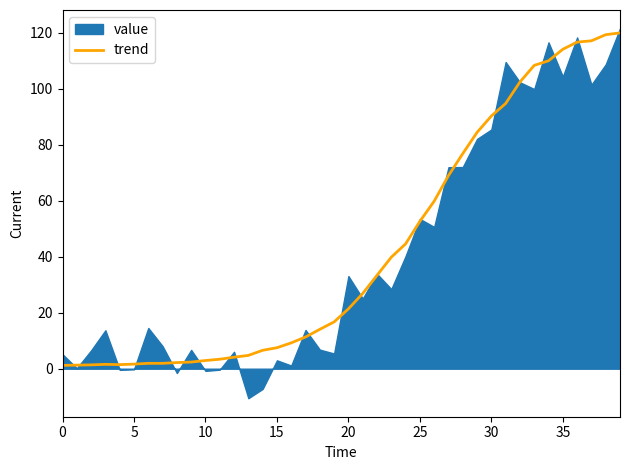

What is the label of the 17th point from the right?

23